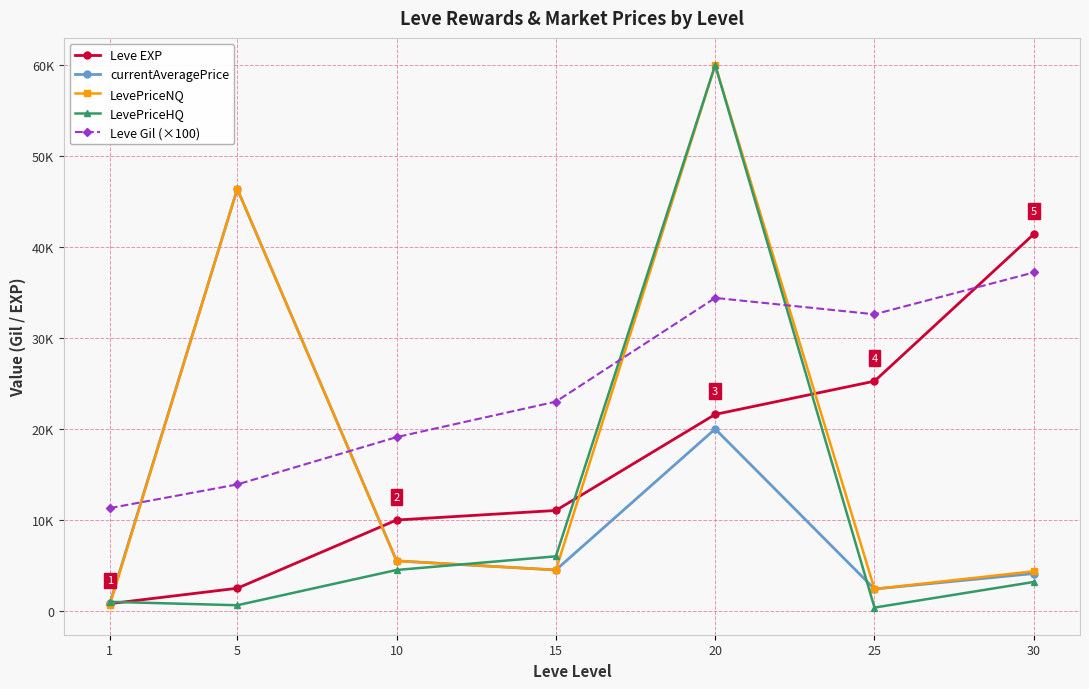

What are all the series names shown in the legend?

Leve EXP, currentAveragePrice, LevePriceNQ, LevePriceHQ, Leve Gil (×100)